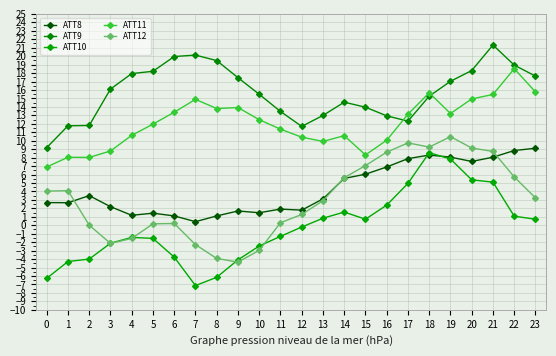

Is the value of ATT9 at 1 greater than the value of ATT12 at 0?

Yes